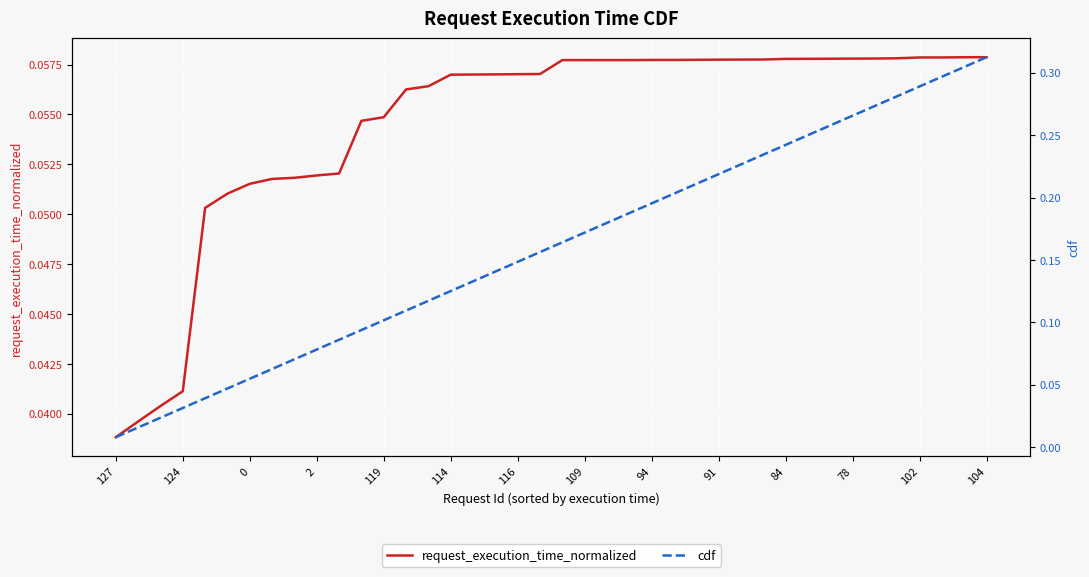

What is the value of the cdf point at the 34th from the left?

0.3